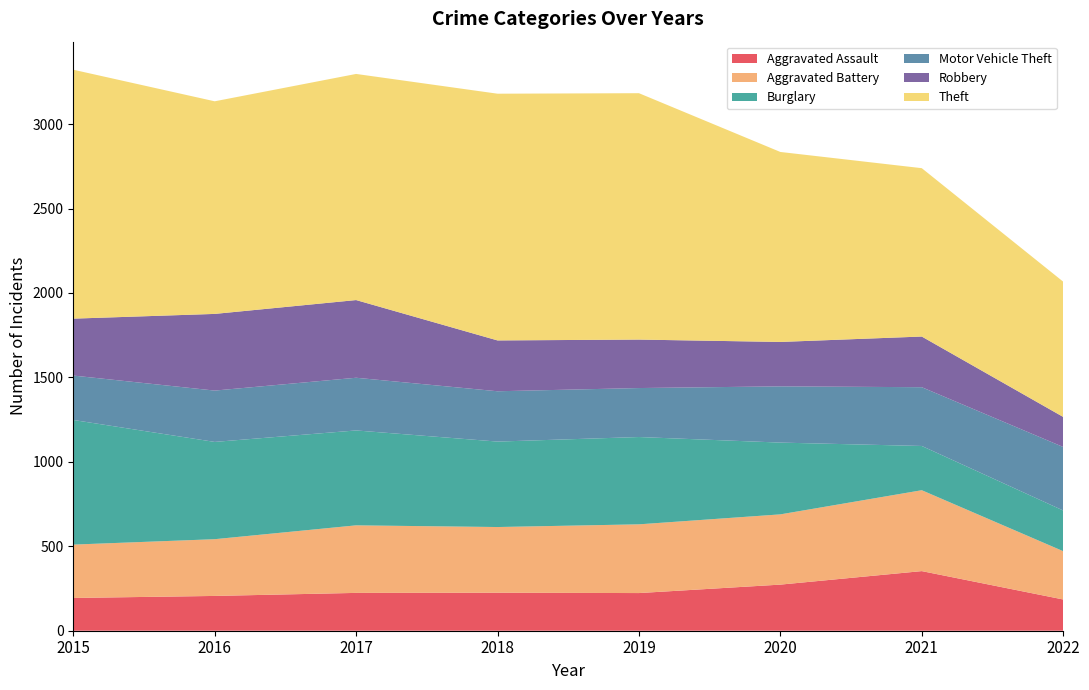

Reading left to right, extract all data points from this chart.

Aggravated Assault: 2015=194	2016=206	2017=224	2018=225	2019=223	2020=273	2021=353	2022=185
Aggravated Battery: 2015=316	2016=336	2017=400	2018=389	2019=407	2020=416	2021=479	2022=286
Burglary: 2015=738	2016=576	2017=562	2018=506	2019=517	2020=425	2021=262	2022=241
Motor Vehicle Theft: 2015=263	2016=304	2017=312	2018=298	2019=290	2020=333	2021=348	2022=376
Robbery: 2015=337	2016=454	2017=460	2018=301	2019=287	2020=263	2021=300	2022=178
Theft: 2015=1474	2016=1259	2017=1339	2018=1461	2019=1459	2020=1125	2021=997	2022=801